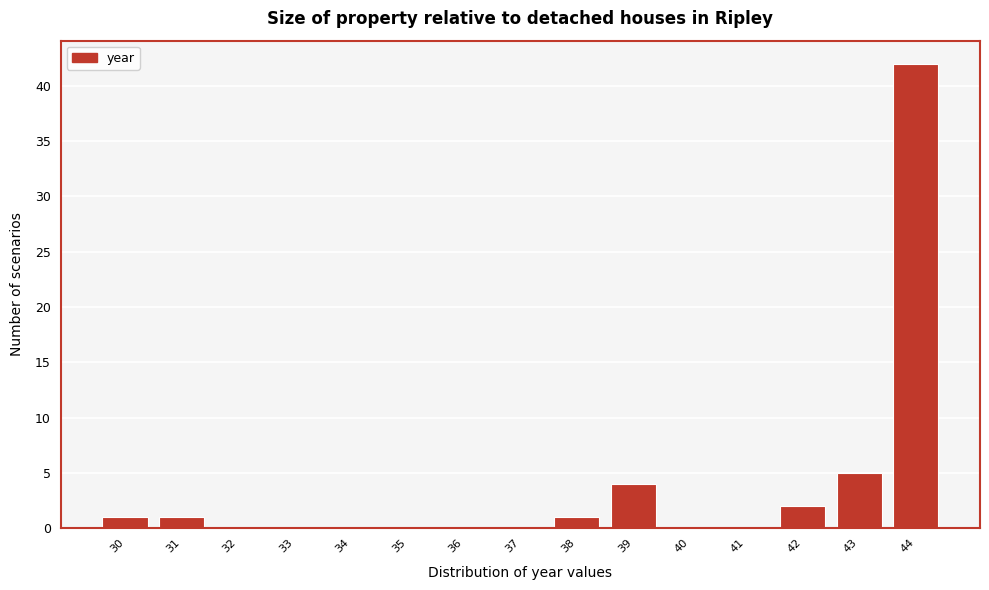

Which range on the x-axis has the tallest bar?

43.5 to 44.5